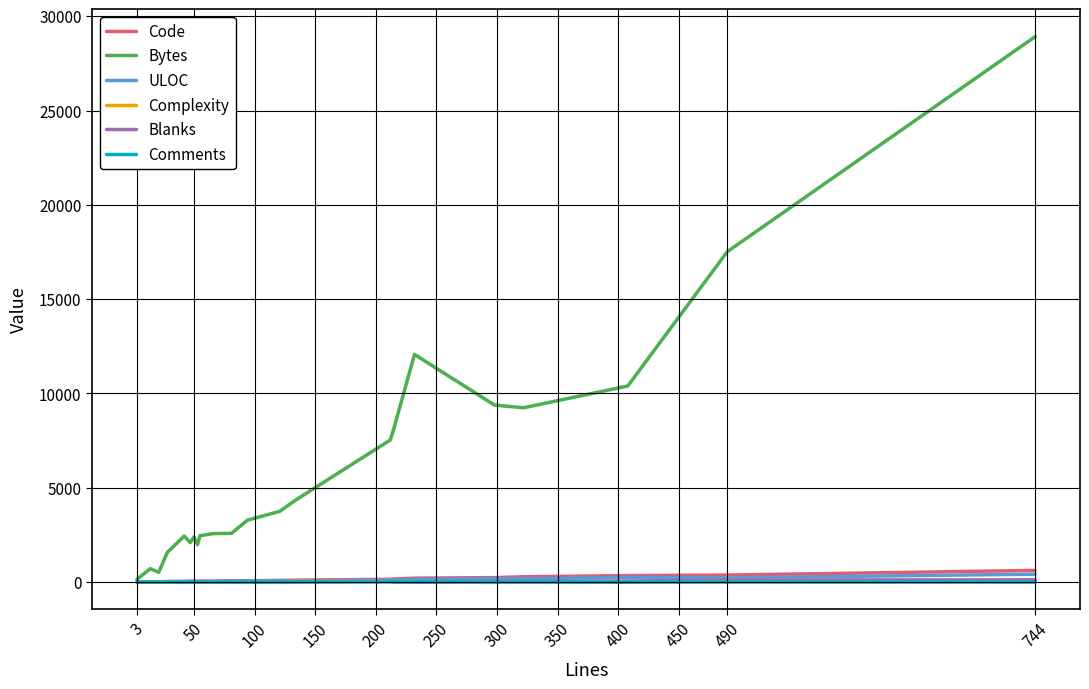

What is the sum of all Bytes values?

134063